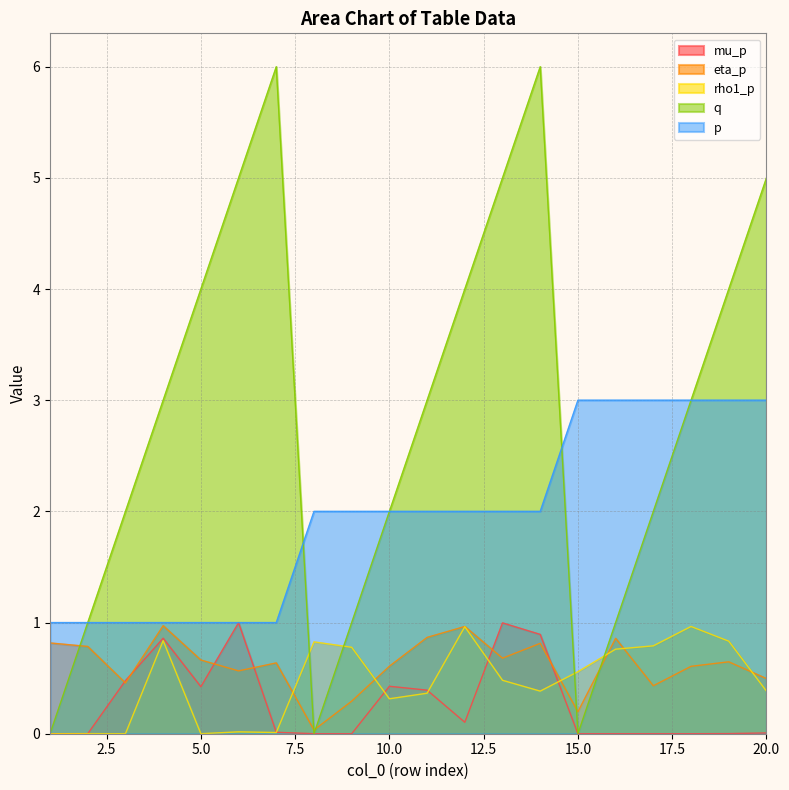

What is the value of the eta_p point at the 15th from the left?

0.2